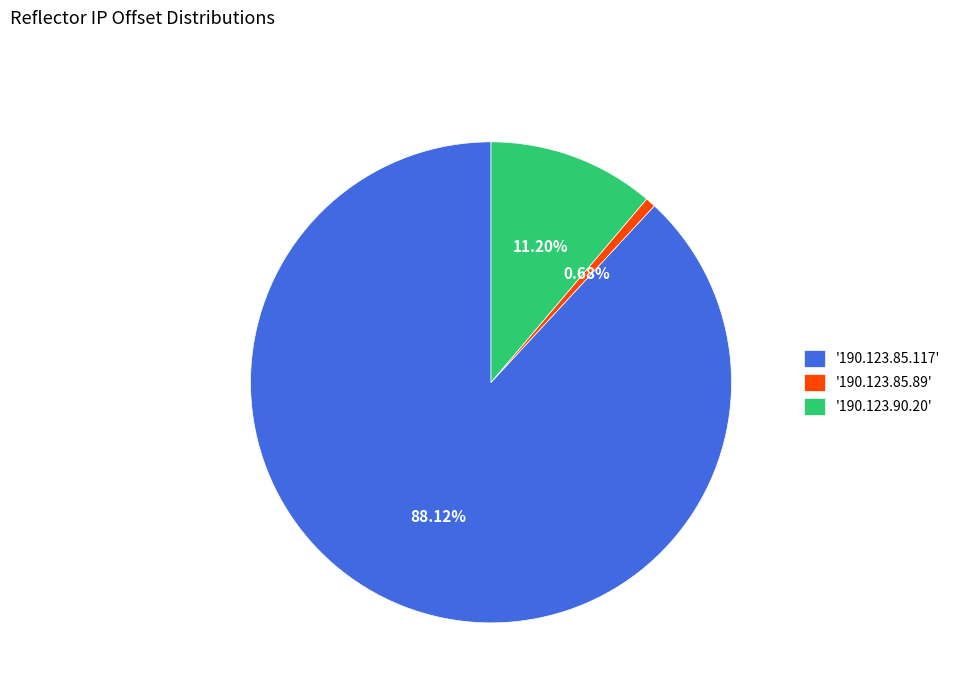

Which has a higher value, '190.123.85.89' or '190.123.90.20'?

'190.123.90.20'